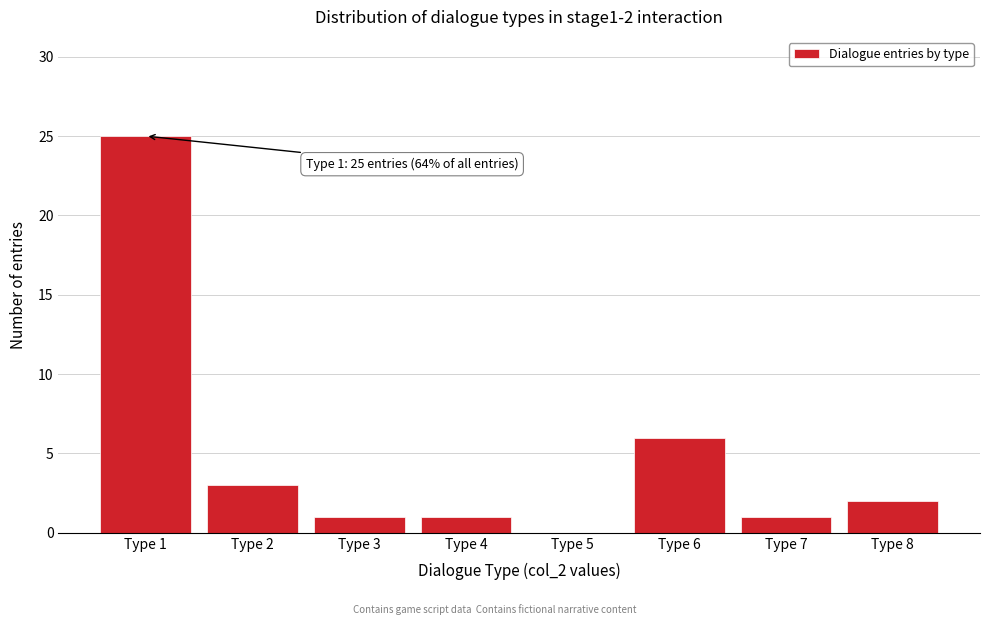

Reading left to right, list all the values displayed in this chart.

Type 1=25	Type 2=3	Type 3=1	Type 4=1	Type 5=0	Type 6=6	Type 7=1	Type 8=2